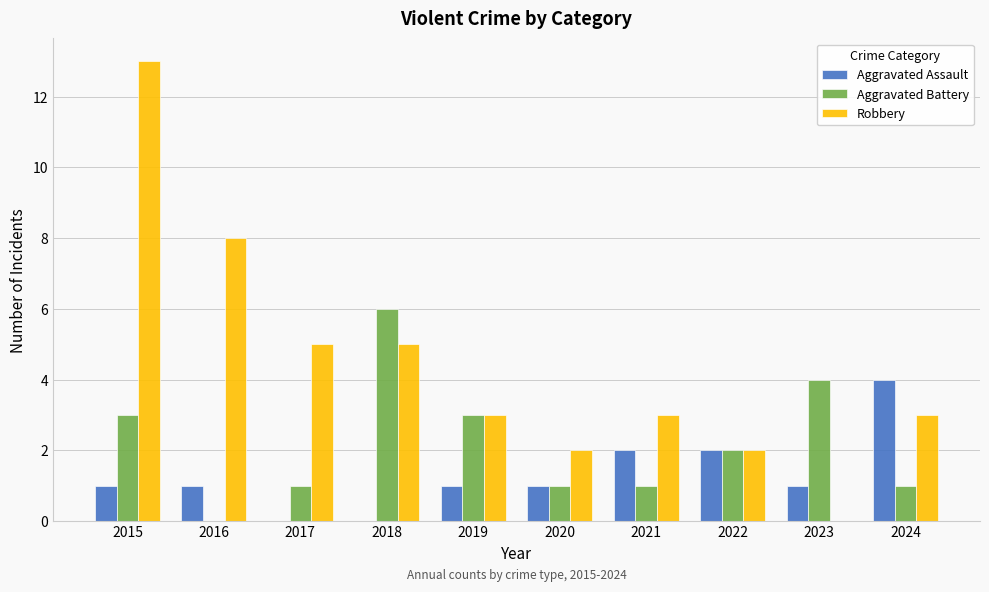

Which series has the widest spread of values?

Robbery